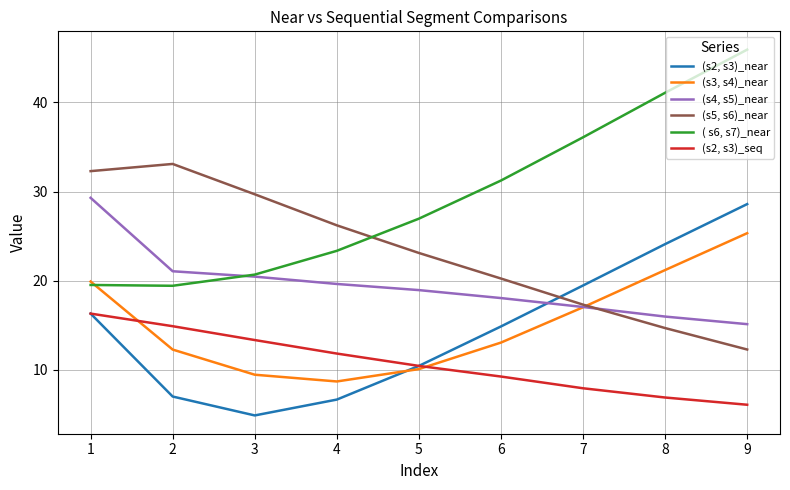

Is it true that (s4, s5)_near equals 30.5 at 6?

False